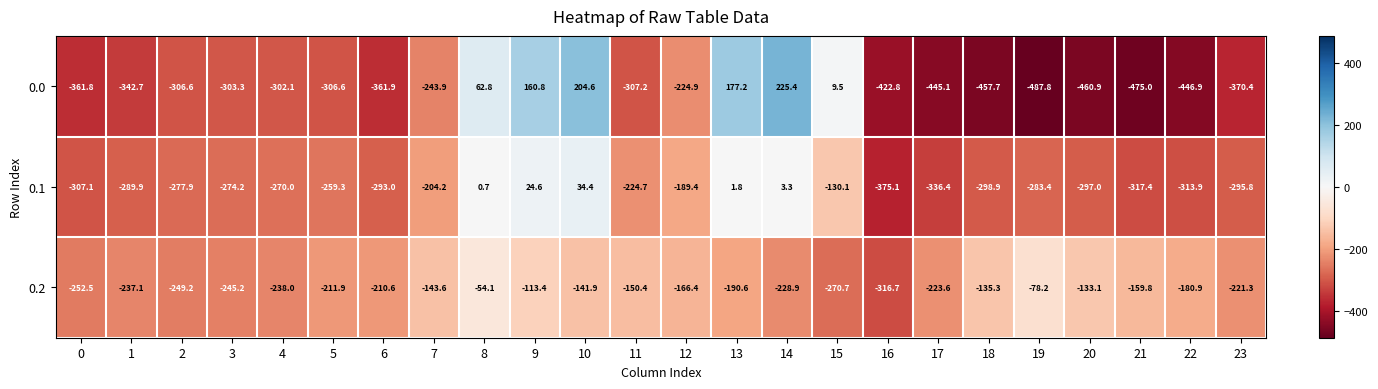

What is the sum of the 0.2 values at 17 and 9?

-337.0